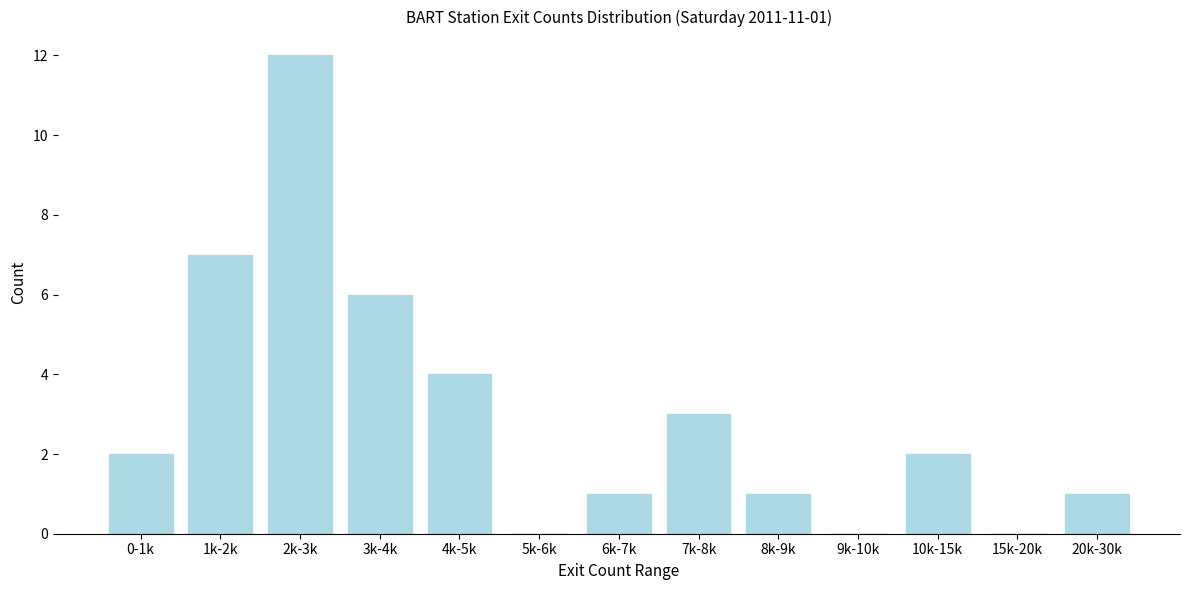

Reading left to right, what are all the values shown in this chart?

0-1k=2	1k-2k=7	2k-3k=12	3k-4k=6	4k-5k=4	5k-6k=0	6k-7k=1	7k-8k=3	8k-9k=1	9k-10k=0	10k-15k=2	15k-20k=0	20k-30k=1